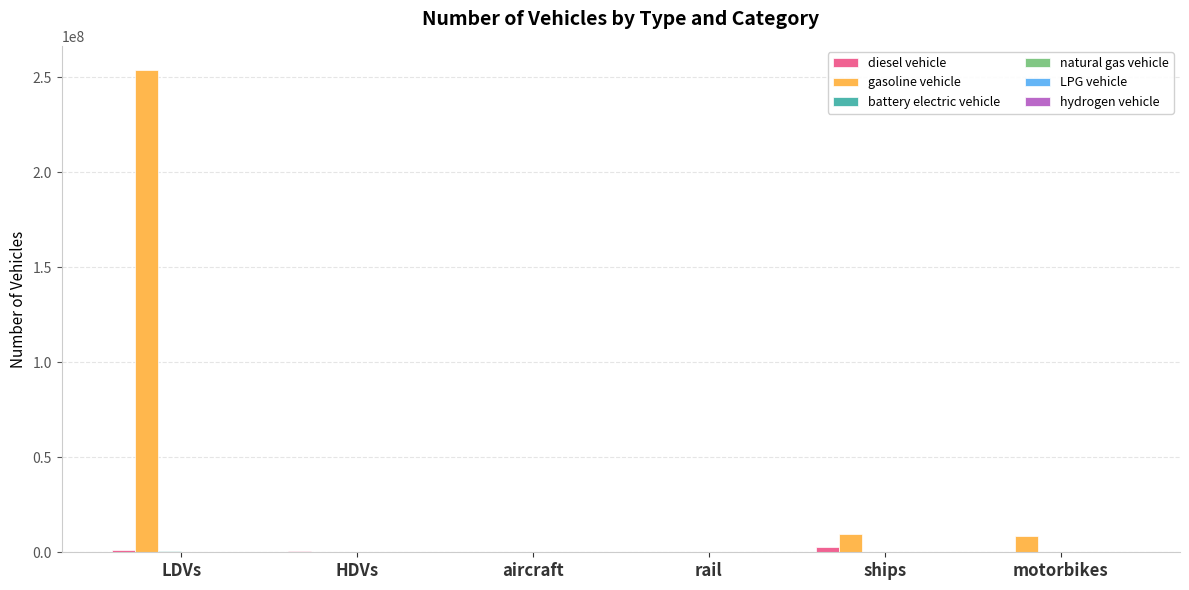

What is the greatest value displayed?

253943824.0